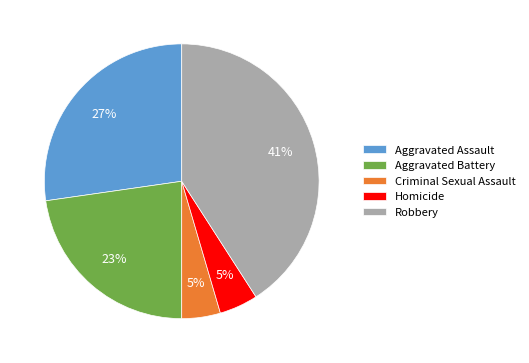

Count the number of slices in the pie.

5